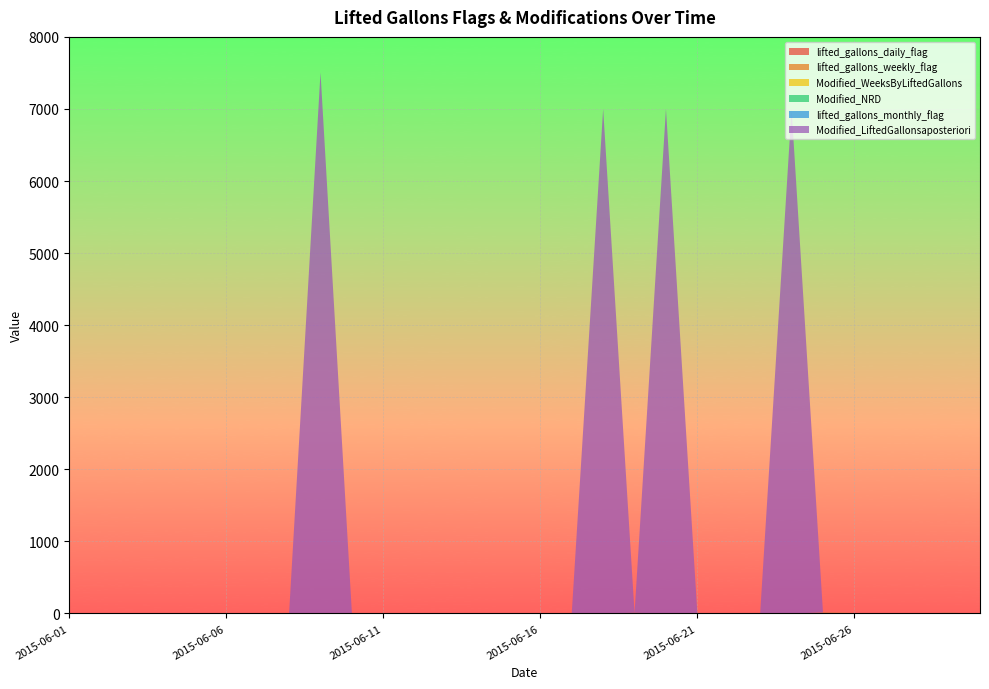

Reading left to right, extract all data points from this chart.

lifted_gallons_daily_flag: 2015-06-01=3	2015-06-02=3	2015-06-03=0	2015-06-04=3	2015-06-05=0	2015-06-06=0	2015-06-07=0	2015-06-08=3	2015-06-09=3	2015-06-10=0	2015-06-11=3	2015-06-12=3	2015-06-13=3	2015-06-14=3	2015-06-15=3	2015-06-16=0	2015-06-17=0	2015-06-18=0	2015-06-19=4	2015-06-20=0	2015-06-21=0	2015-06-22=0	2015-06-23=0	2015-06-24=0	2015-06-25=6	2015-06-26=3	2015-06-27=3	2015-06-28=0	2015-06-29=4	2015-06-30=0
lifted_gallons_weekly_flag: 2015-06-01=0	2015-06-02=0	2015-06-03=0	2015-06-04=0	2015-06-05=0	2015-06-06=0	2015-06-07=0	2015-06-08=0	2015-06-09=0	2015-06-10=0	2015-06-11=0	2015-06-12=0	2015-06-13=0	2015-06-14=0	2015-06-15=0	2015-06-16=0	2015-06-17=0	2015-06-18=0	2015-06-19=4	2015-06-20=0	2015-06-21=0	2015-06-22=0	2015-06-23=0	2015-06-24=0	2015-06-25=6	2015-06-26=0	2015-06-27=0	2015-06-28=0	2015-06-29=4	2015-06-30=0
Modified_WeeksByLiftedGallons: 2015-06-01=0	2015-06-02=0	2015-06-03=0	2015-06-04=0	2015-06-05=0	2015-06-06=0	2015-06-07=0	2015-06-08=3	2015-06-09=3	2015-06-10=0	2015-06-11=0	2015-06-12=0	2015-06-13=0	2015-06-14=0	2015-06-15=0	2015-06-16=0	2015-06-17=0	2015-06-18=0	2015-06-19=0	2015-06-20=0	2015-06-21=0	2015-06-22=0	2015-06-23=0	2015-06-24=0	2015-06-25=0	2015-06-26=3	2015-06-27=3	2015-06-28=0	2015-06-29=0	2015-06-30=0
Modified_NRD: 2015-06-01=0	2015-06-02=0	2015-06-03=0	2015-06-04=0	2015-06-05=0	2015-06-06=1	2015-06-07=1	2015-06-08=0	2015-06-09=0	2015-06-10=0	2015-06-11=0	2015-06-12=0	2015-06-13=0	2015-06-14=0	2015-06-15=0	2015-06-16=0	2015-06-17=1	2015-06-18=0	2015-06-19=1	2015-06-20=0	2015-06-21=1	2015-06-22=1	2015-06-23=1	2015-06-24=0	2015-06-25=1	2015-06-26=0	2015-06-27=0	2015-06-28=0	2015-06-29=1	2015-06-30=0
lifted_gallons_monthly_flag: 2015-06-01=0	2015-06-02=0	2015-06-03=0	2015-06-04=0	2015-06-05=0	2015-06-06=0	2015-06-07=0	2015-06-08=0	2015-06-09=0	2015-06-10=0	2015-06-11=0	2015-06-12=0	2015-06-13=0	2015-06-14=0	2015-06-15=0	2015-06-16=0	2015-06-17=0	2015-06-18=0	2015-06-19=0	2015-06-20=0	2015-06-21=0	2015-06-22=0	2015-06-23=0	2015-06-24=0	2015-06-25=0	2015-06-26=0	2015-06-27=0	2015-06-28=0	2015-06-29=0	2015-06-30=0
Modified_LiftedGallonsaposteriori: 2015-06-01=0	2015-06-02=0	2015-06-03=0	2015-06-04=0	2015-06-05=0	2015-06-06=0	2015-06-07=0	2015-06-08=0	2015-06-09=7500	2015-06-10=0	2015-06-11=0	2015-06-12=0	2015-06-13=0	2015-06-14=0	2015-06-15=0	2015-06-16=0	2015-06-17=0	2015-06-18=7000	2015-06-19=0	2015-06-20=7000	2015-06-21=0	2015-06-22=0	2015-06-23=0	2015-06-24=7000	2015-06-25=0	2015-06-26=0	2015-06-27=0	2015-06-28=0	2015-06-29=0	2015-06-30=0